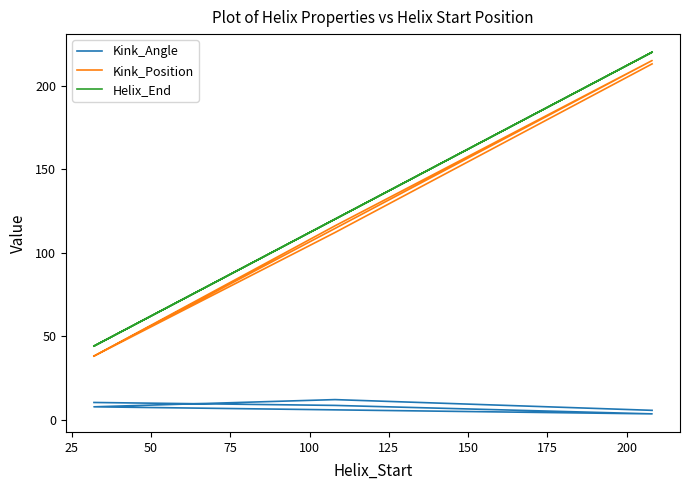

True or false: Kink_Angle has more than 2 interior local peaks.

False